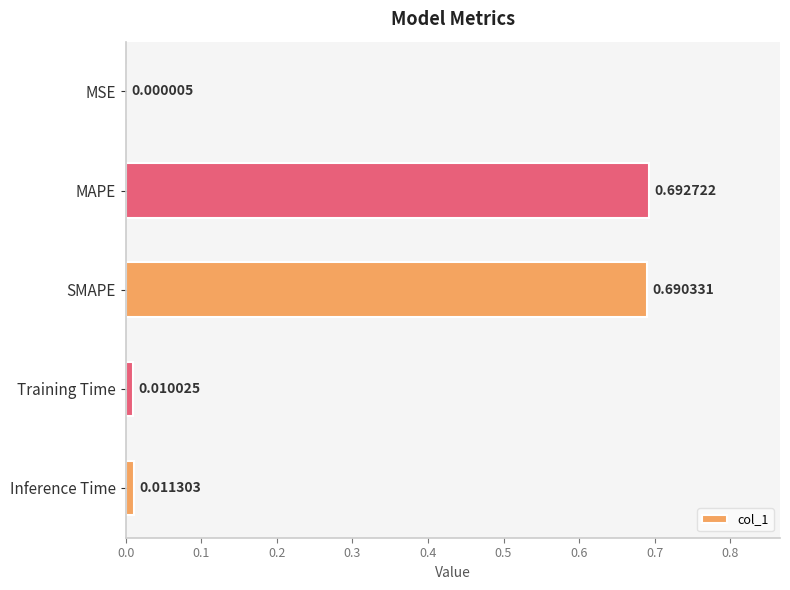

What is the change in value from MSE to MAPE?

+0.7